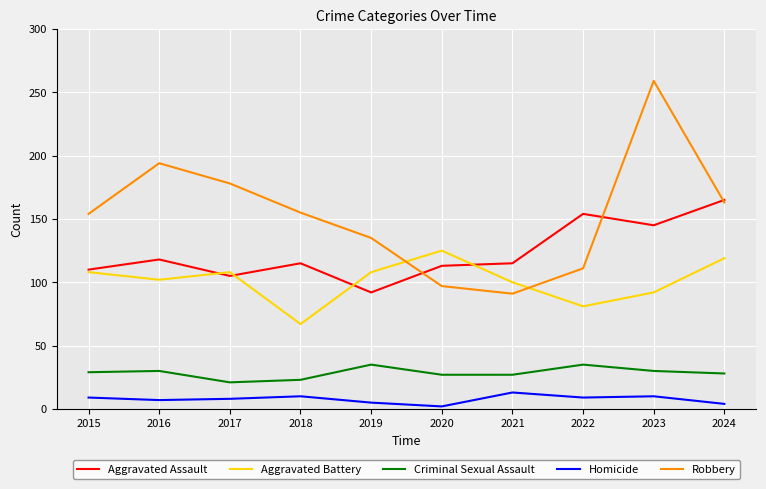

True or false: Aggravated Battery and Homicide cross at least once.

False